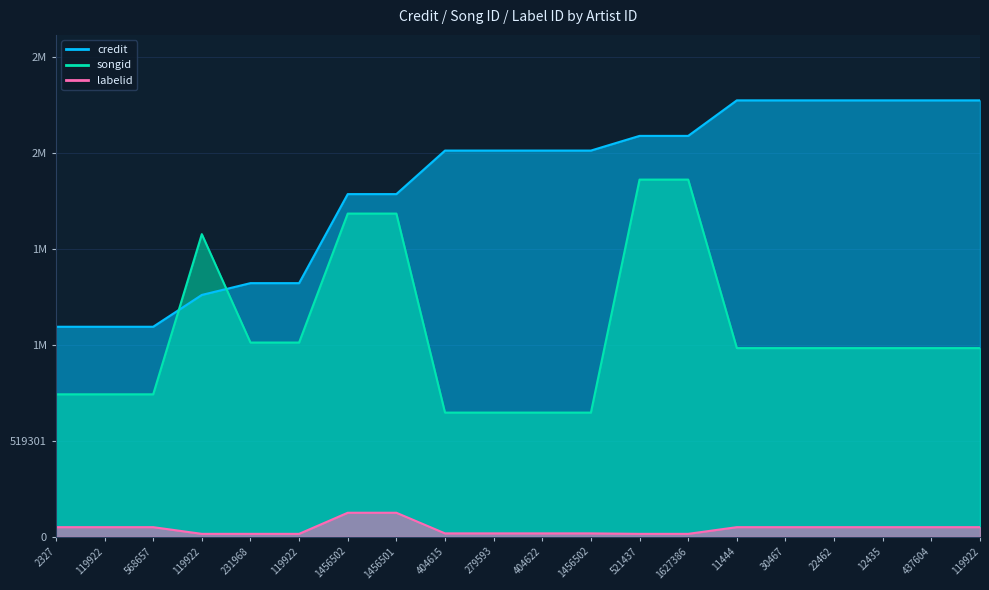

What is the highest value of the labelid series?

130335